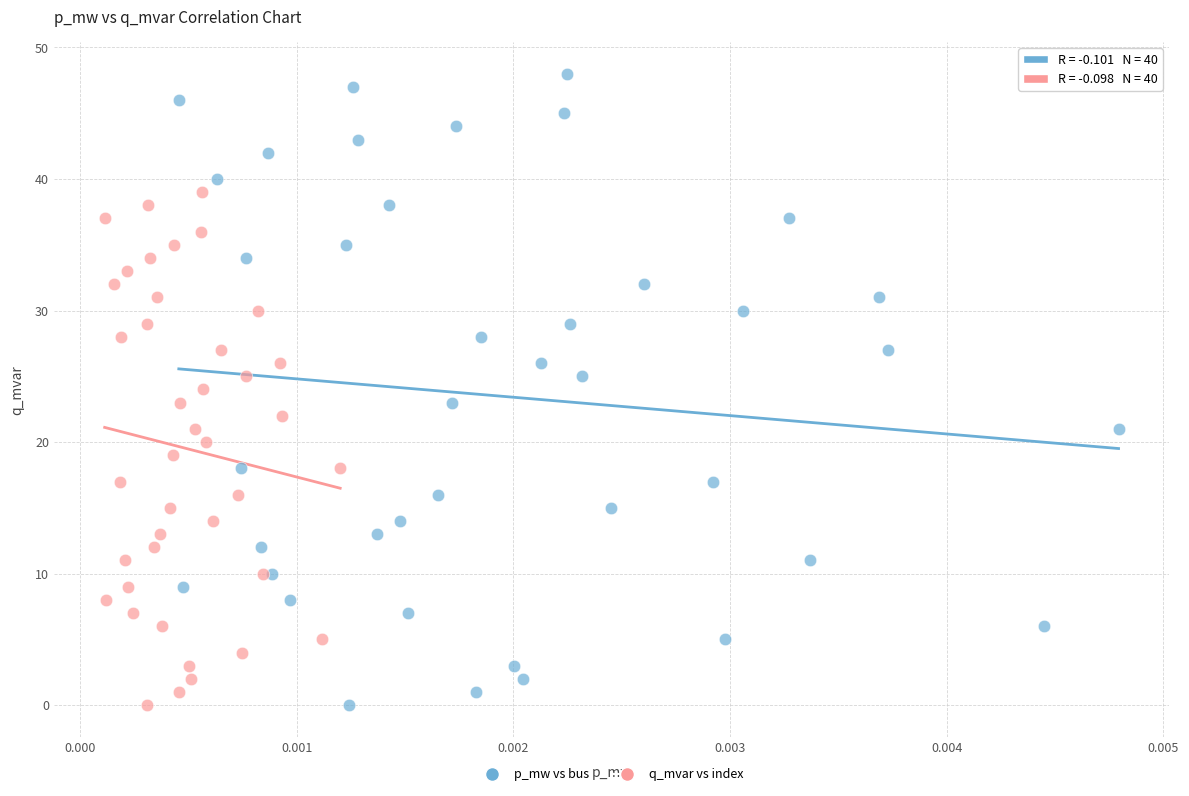

Which series has the widest spread of Y values?

p_mw vs bus